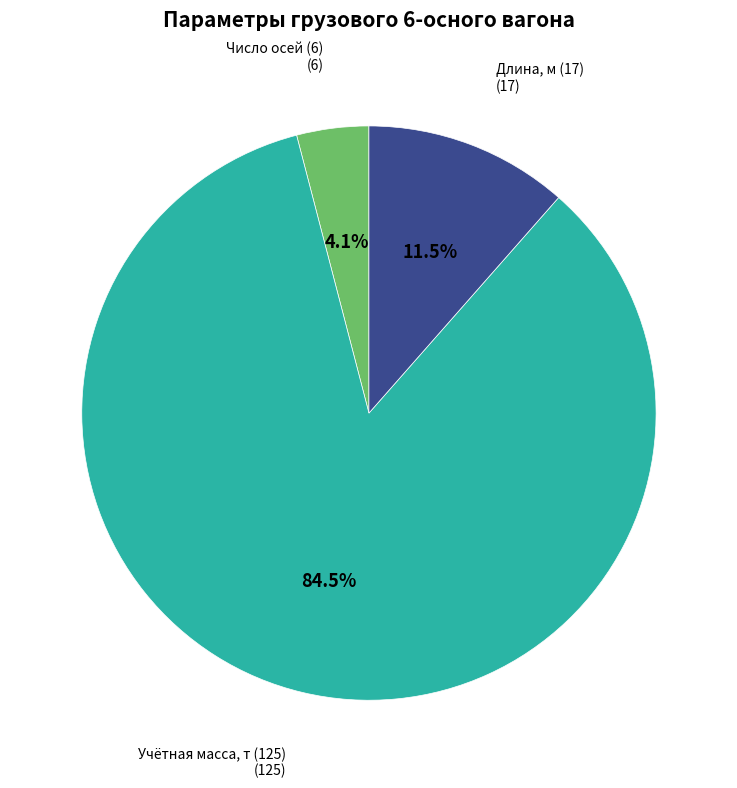

Is there any slice that represents more than half of the pie?

Yes